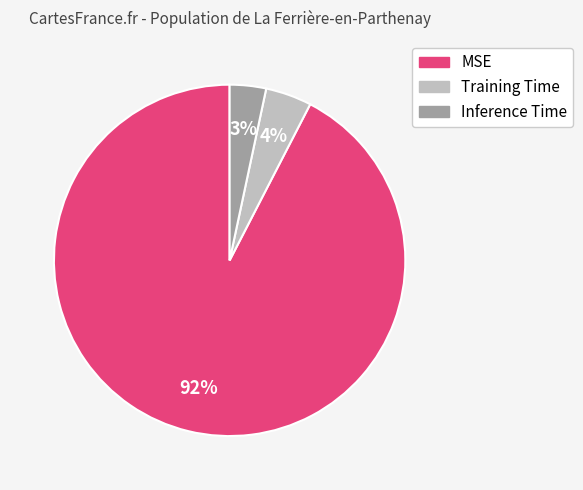

To the nearest percent, what is the average slice percentage?

33%